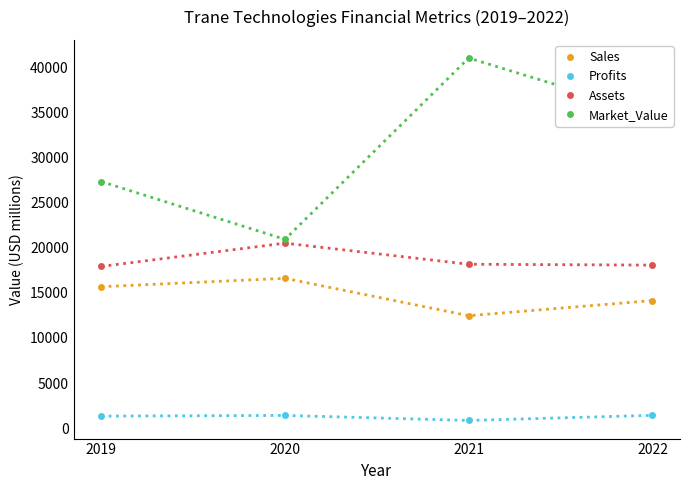

The value of Profits at 2022 is 1423.4. True or false?

True